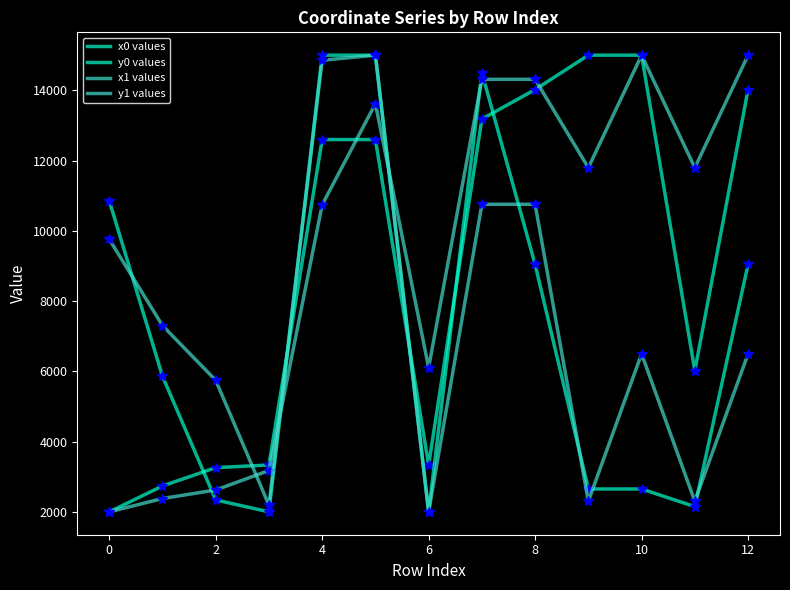

How many lines are shown in the chart?

4